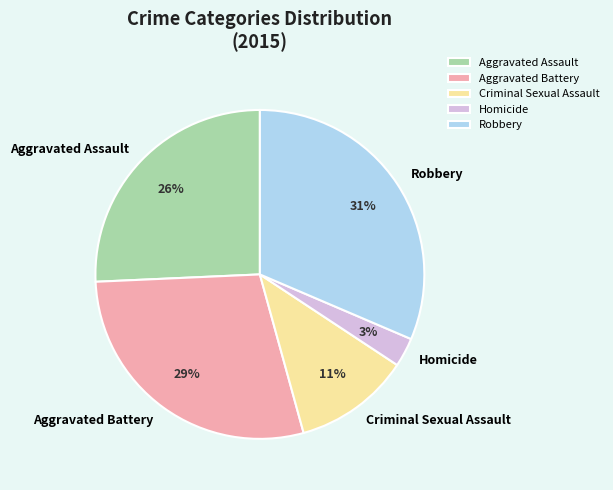

Is it true that Aggravated Battery is 16% of the pie?

False